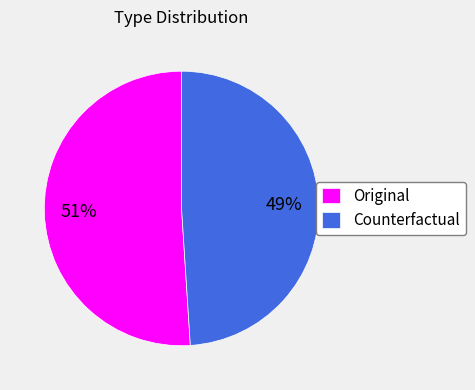

Is it true that Original is 51% of the pie?

True